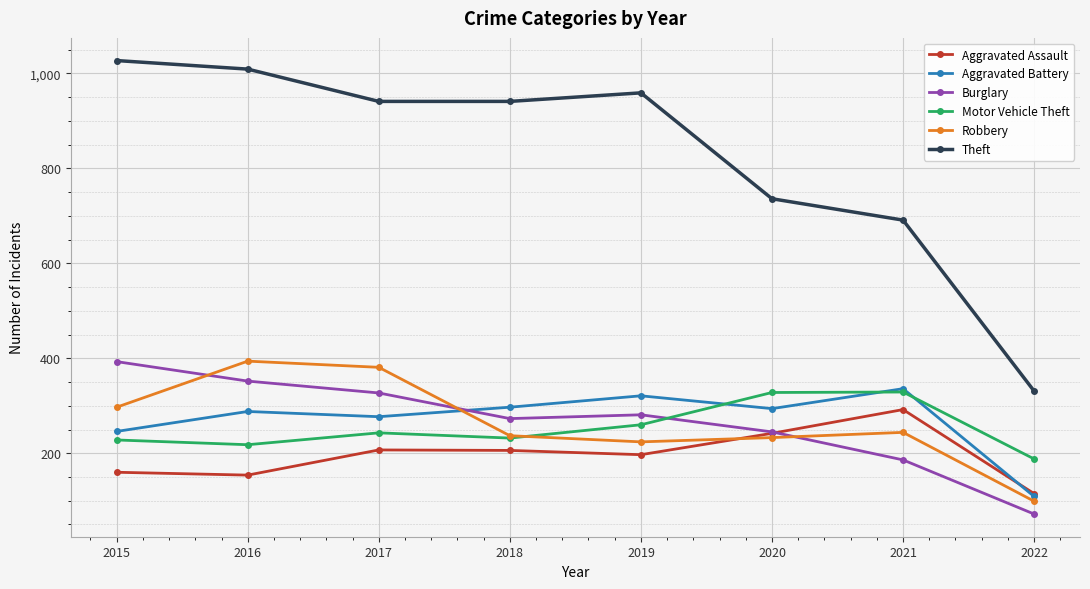

What is the value of the Aggravated Assault point at the 7th from the left?

292